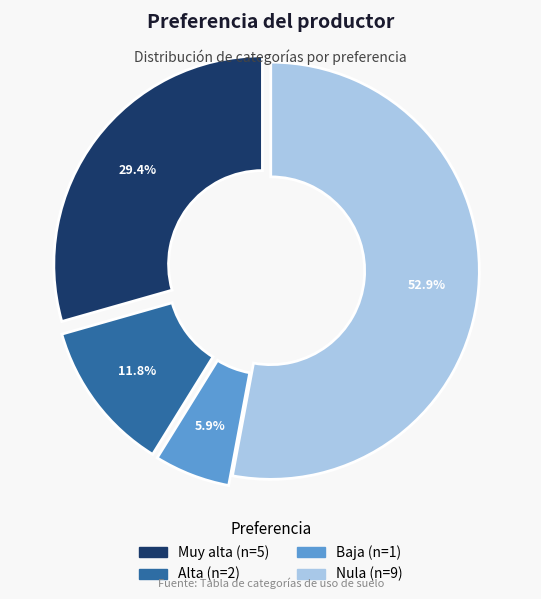

What is the total percentage of Alta and Muy alta?

41.2%